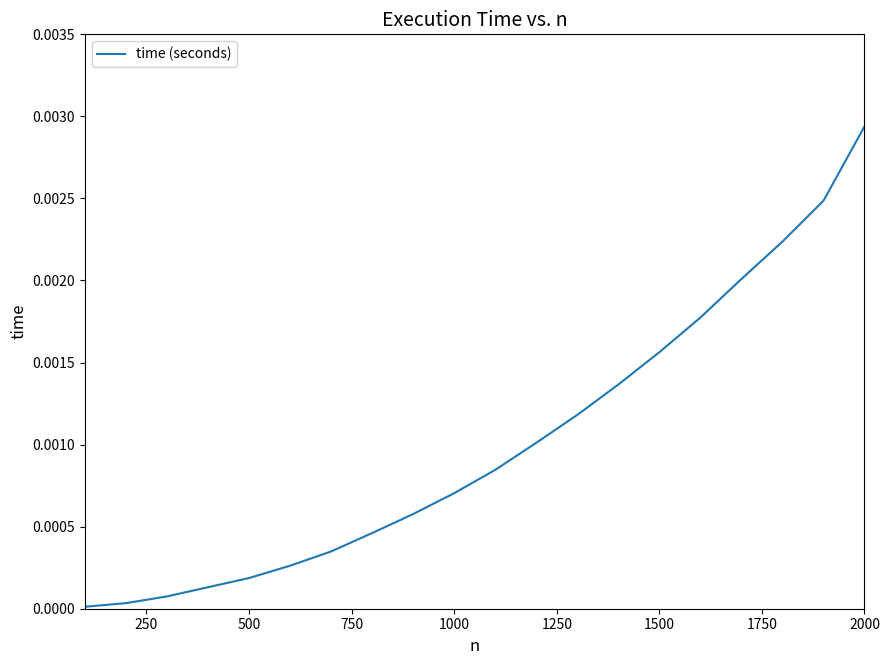

Does the chart have visible grid lines?

No